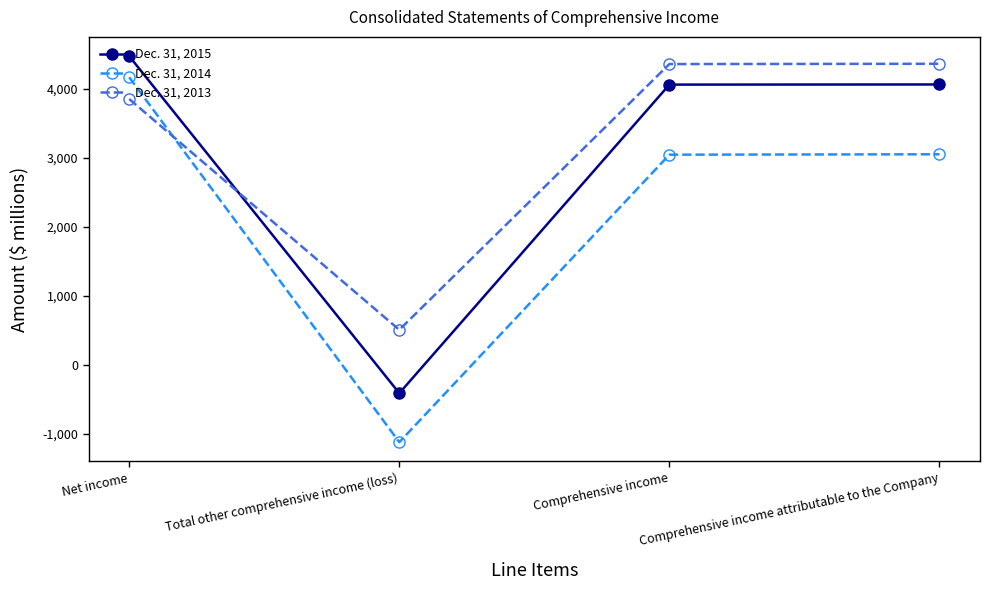

How many lines are shown in the chart?

3